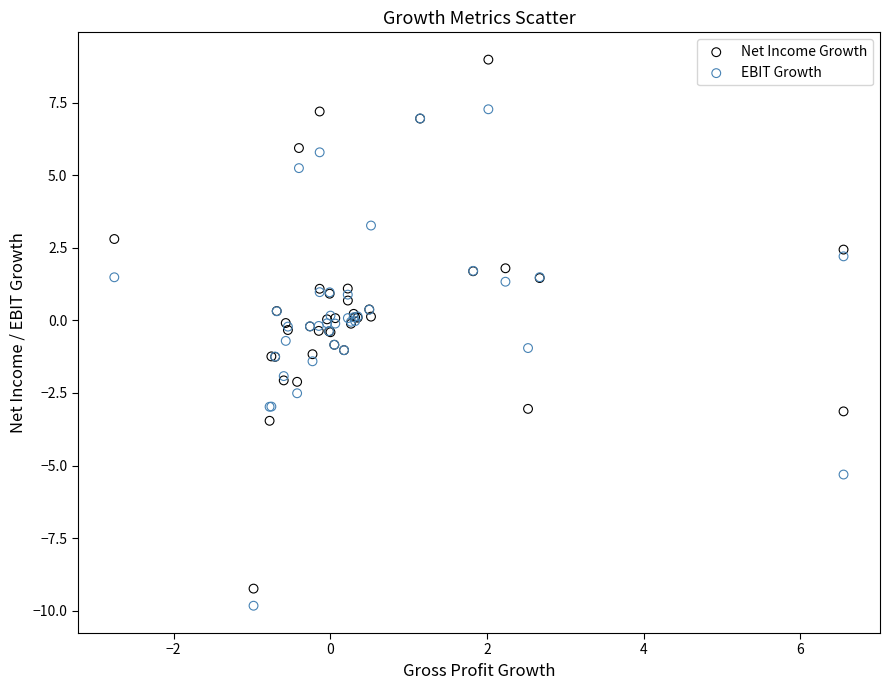

What are all the series names shown in the legend?

Net Income Growth, EBIT Growth